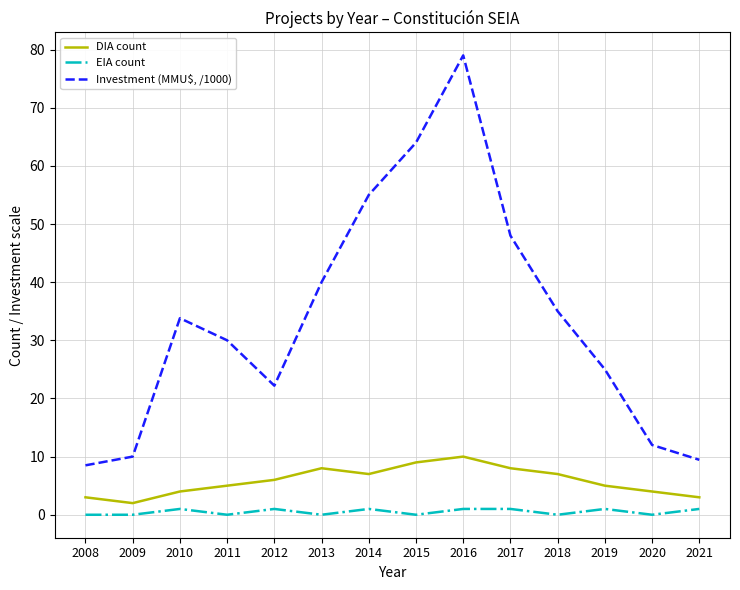

At which label does Investment (MMU$, /1000) reach its peak?

2016